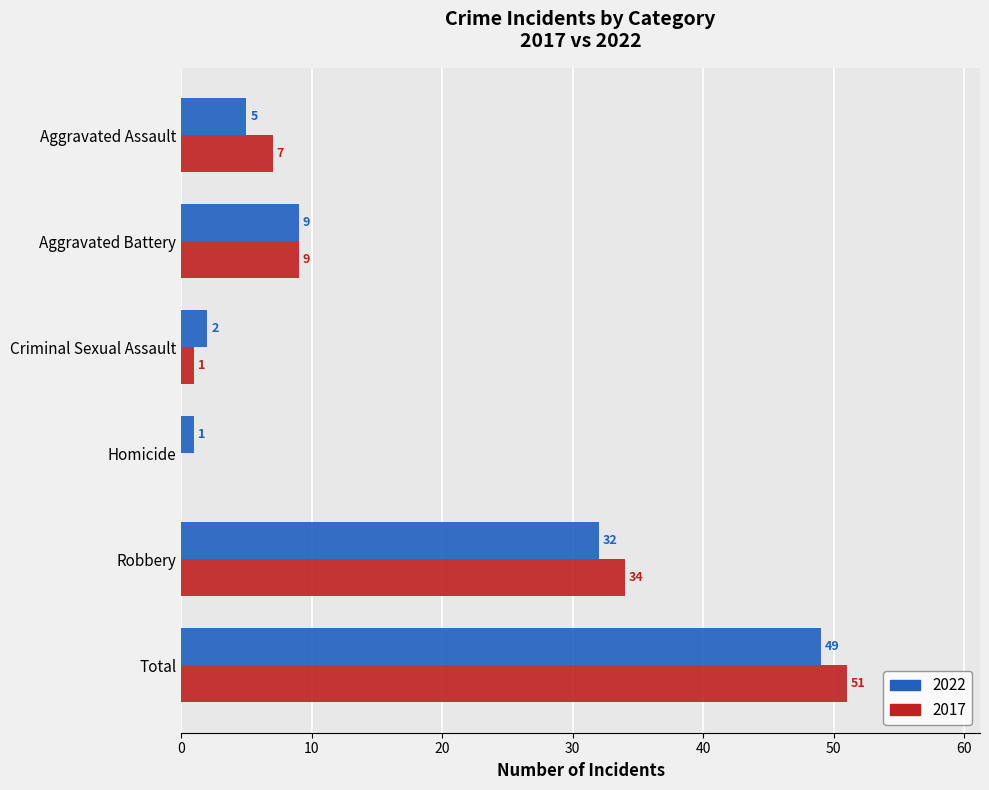

What is the maximum value shown in the chart?

51